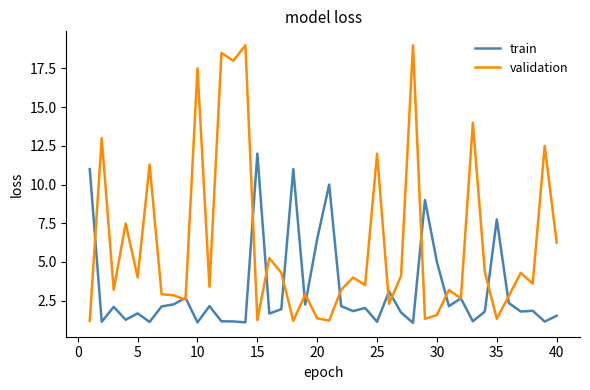

Which series has the largest total across all categories?

validation